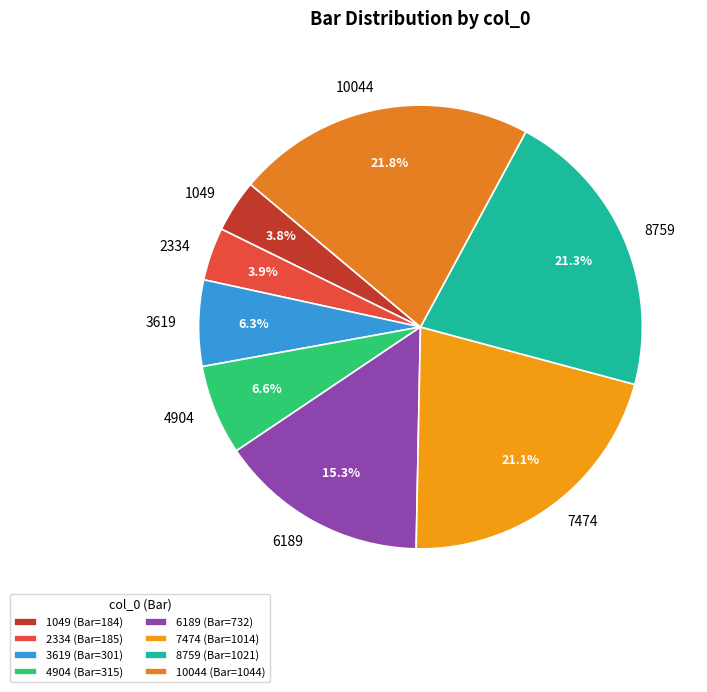

What percentage is the 7474 slice, to the nearest percent?

21%